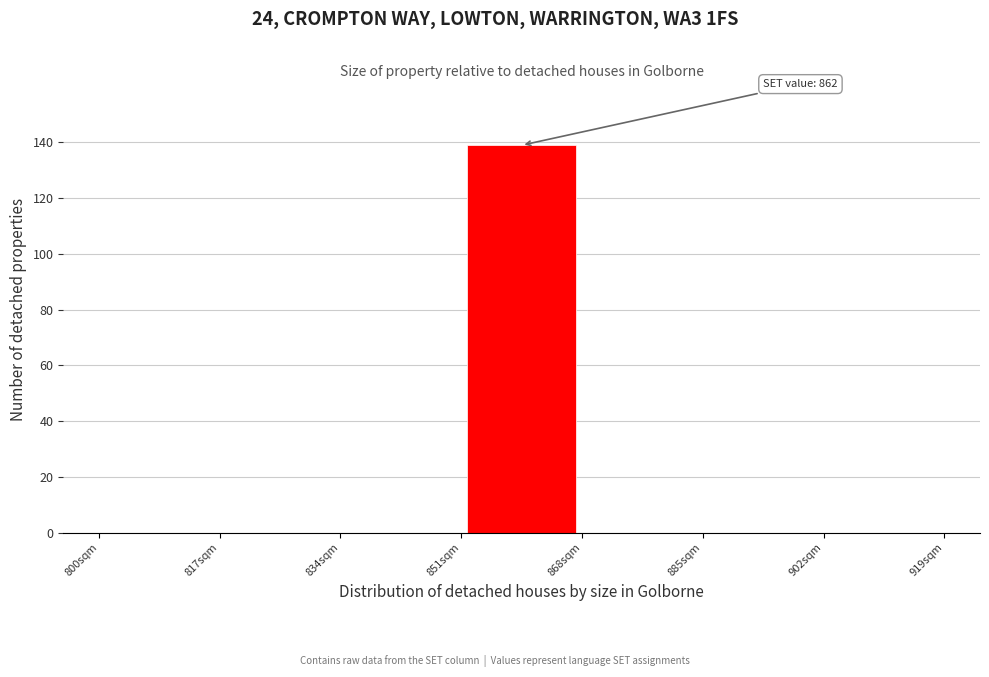

Which range on the x-axis has the tallest bar?

851 to 868